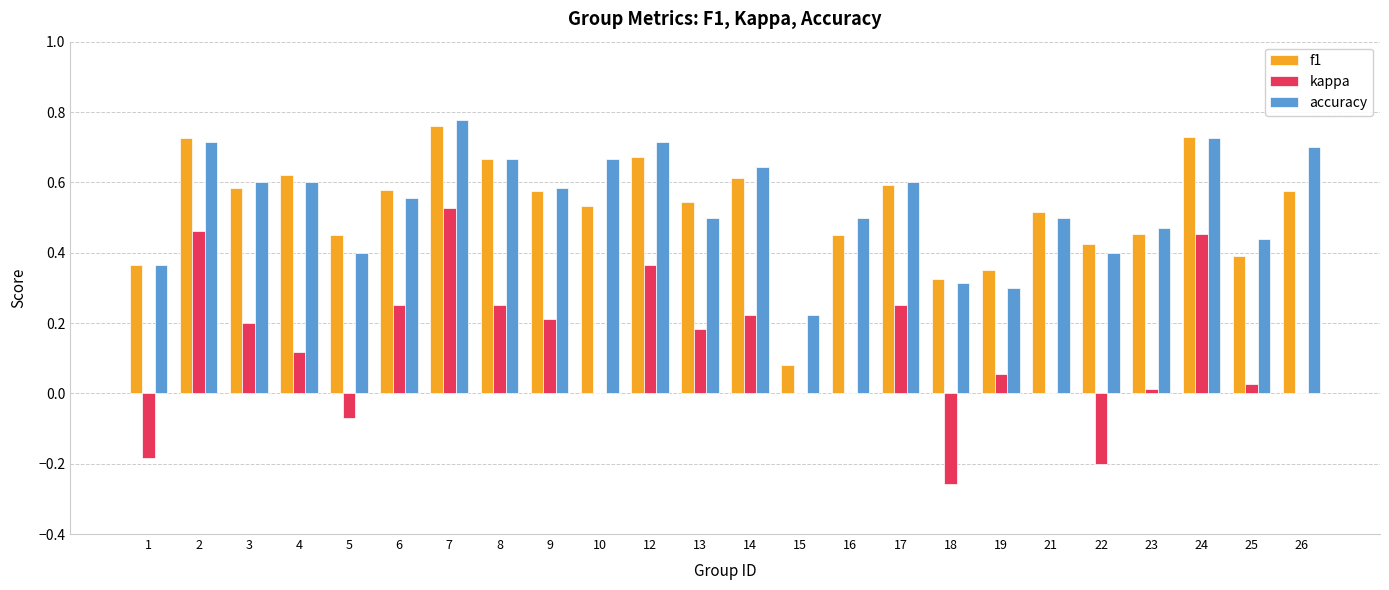

Where does the kappa series first go above 0?

2